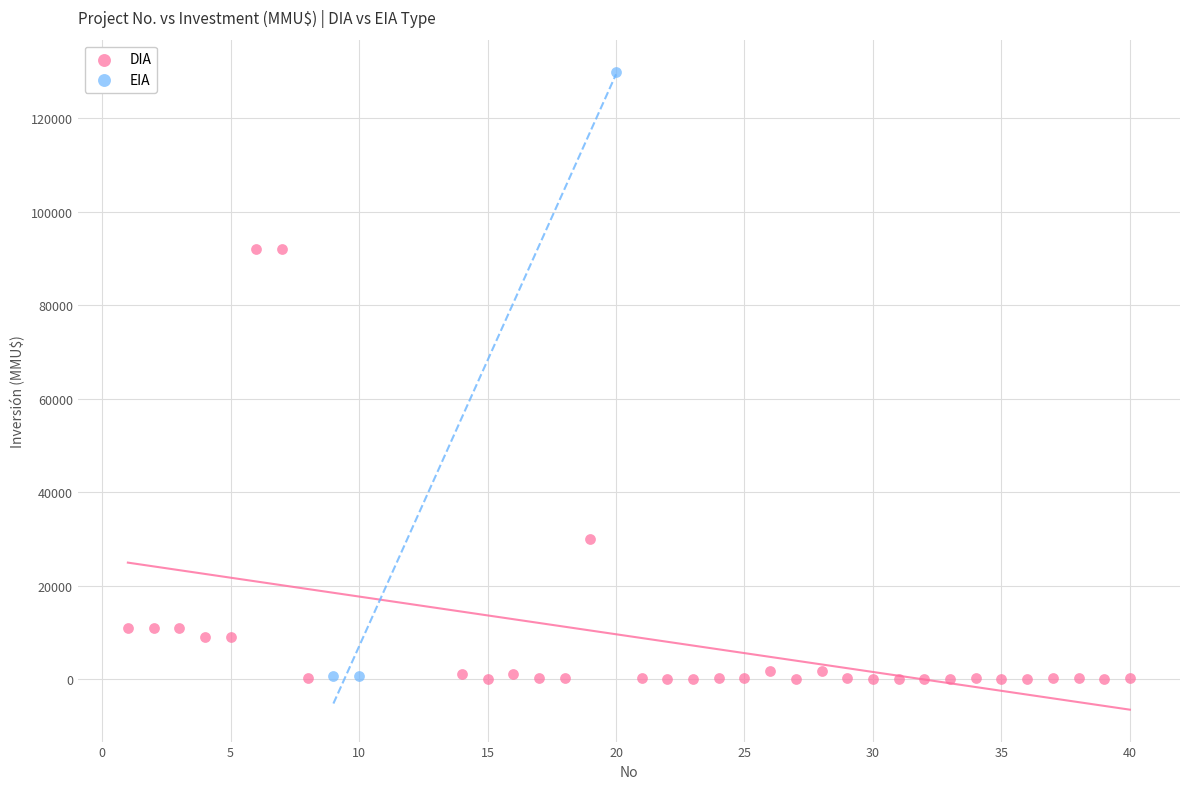

Which series has the widest spread of Y values?

EIA